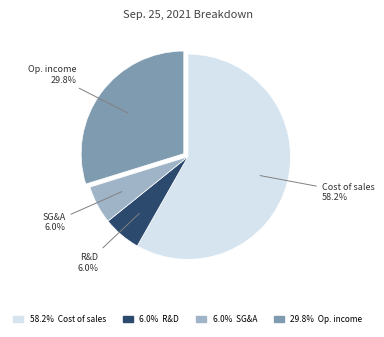

How many slices are in this pie chart?

4